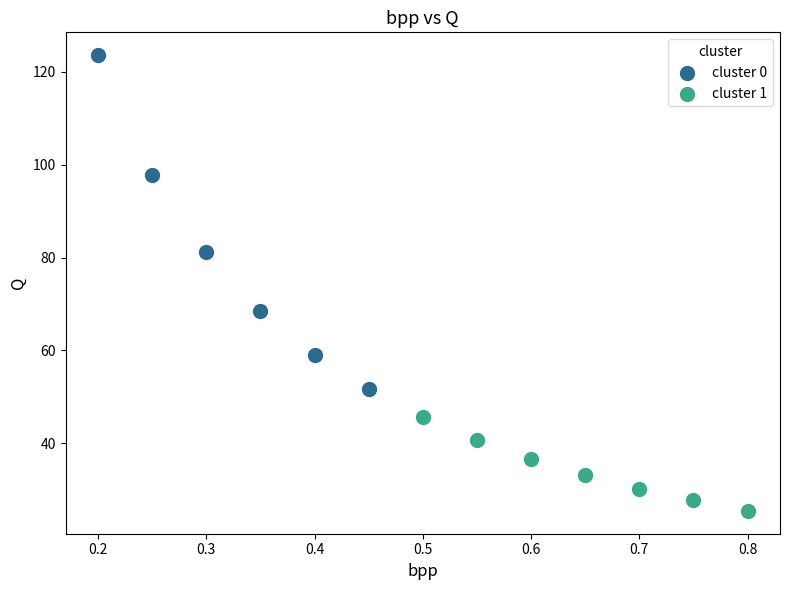

Which series contains the lowest Y value?

cluster 1